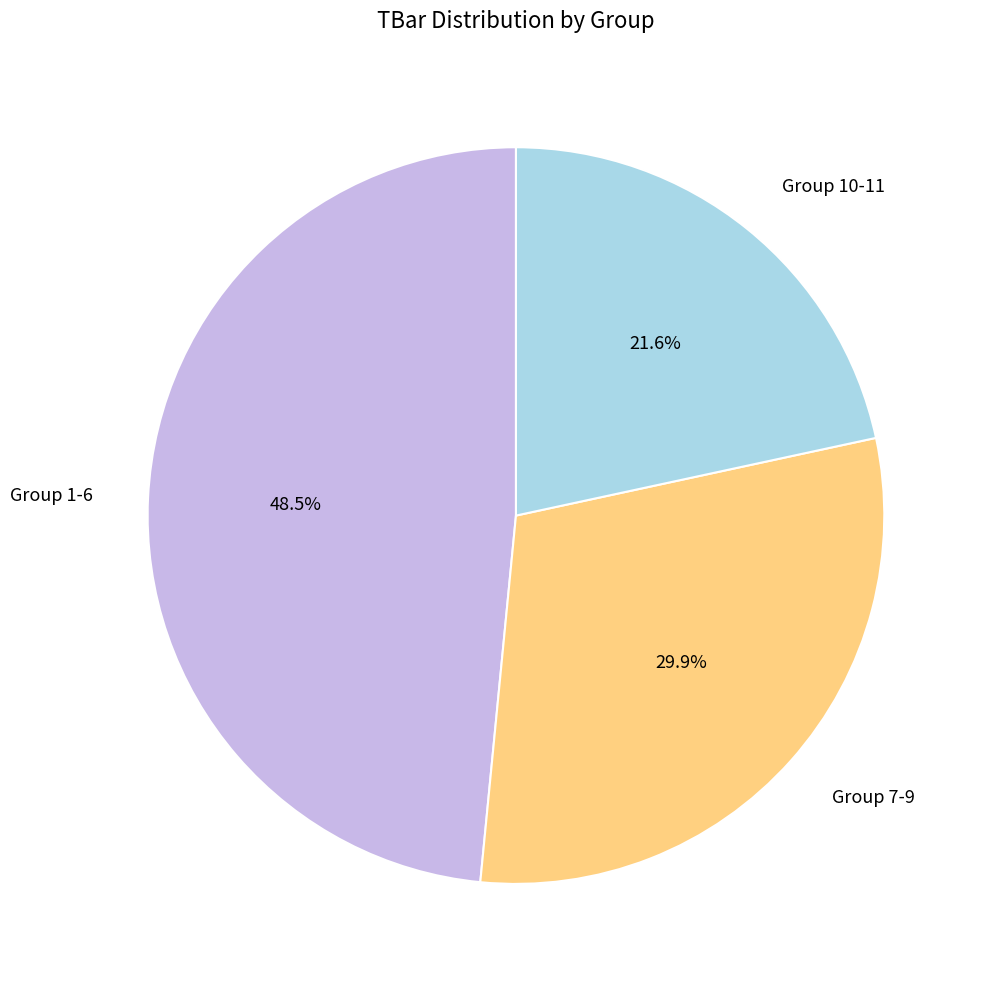

Rank the categories by value from highest to lowest.

Group 1-6, Group 7-9, Group 10-11